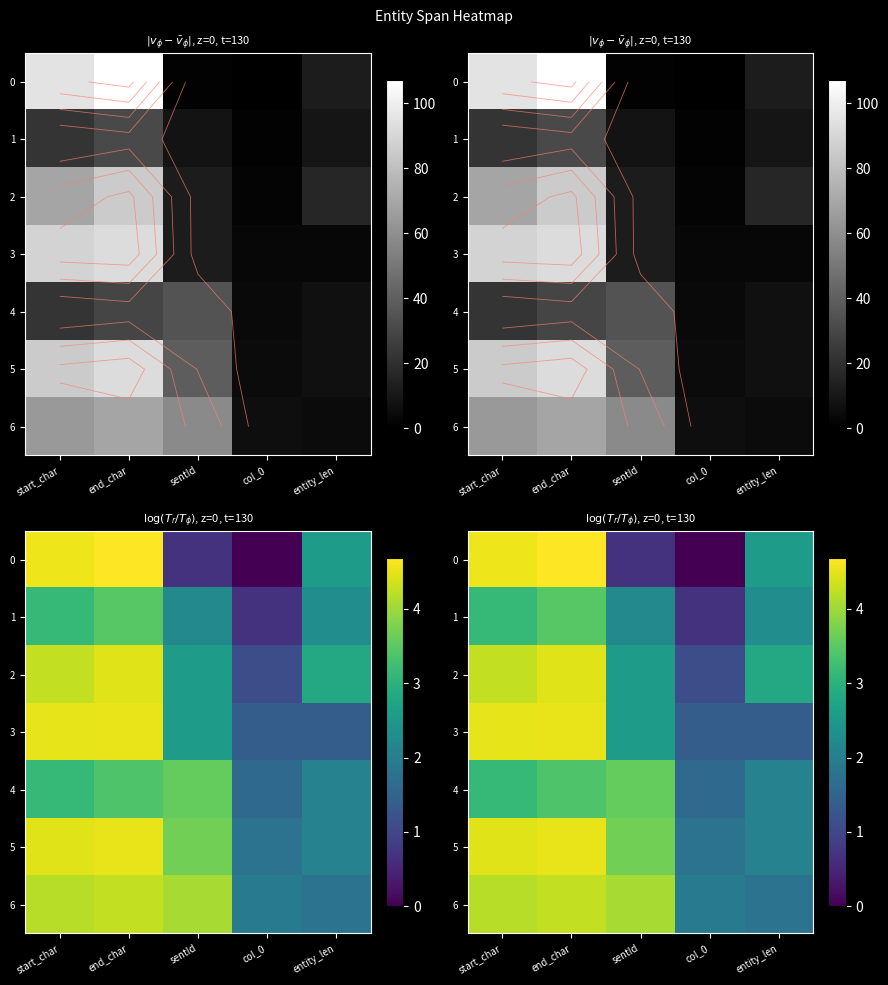

The 3 series shows 1.7 at end_char. True or false?

False